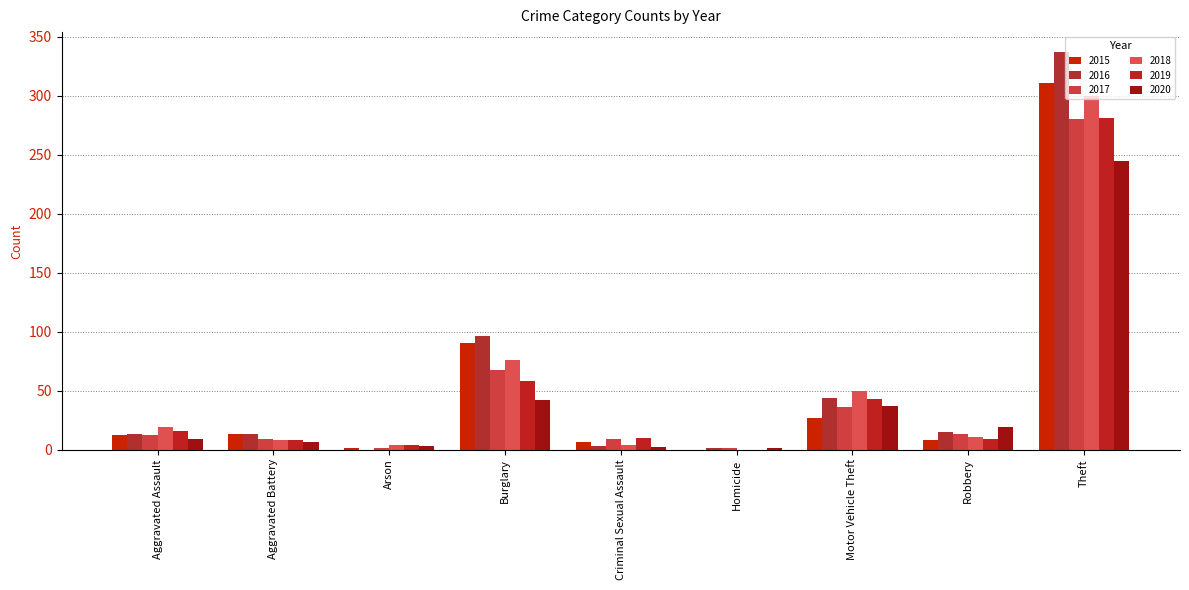

Count the number of categories in the chart.

9